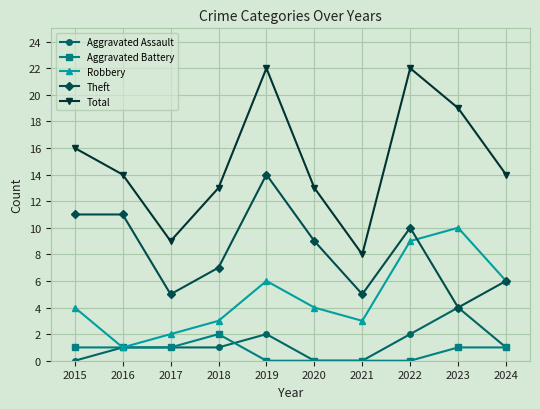

Which series has the largest total across all categories?

Total